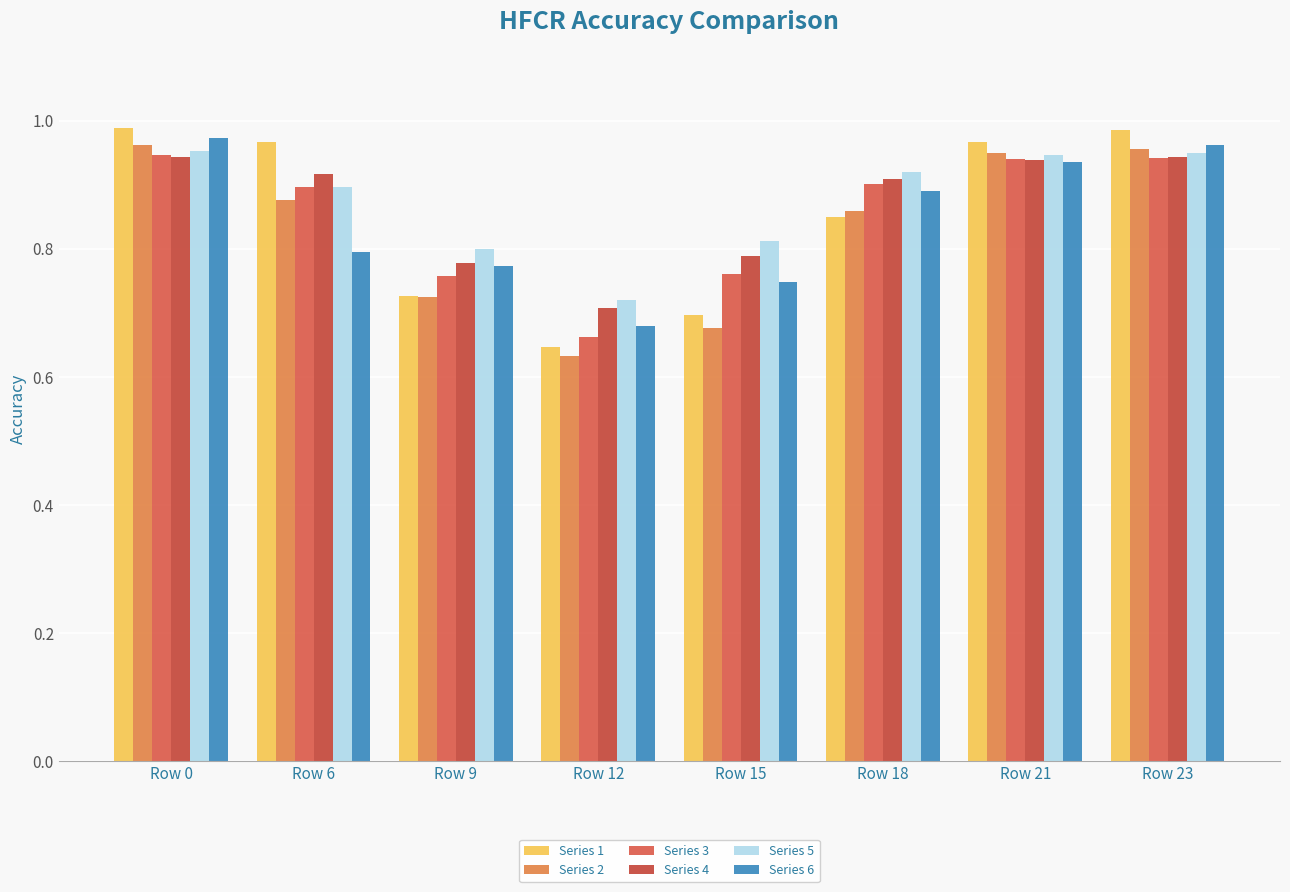

Are the bars grouped side by side (vs. stacked)?

Yes